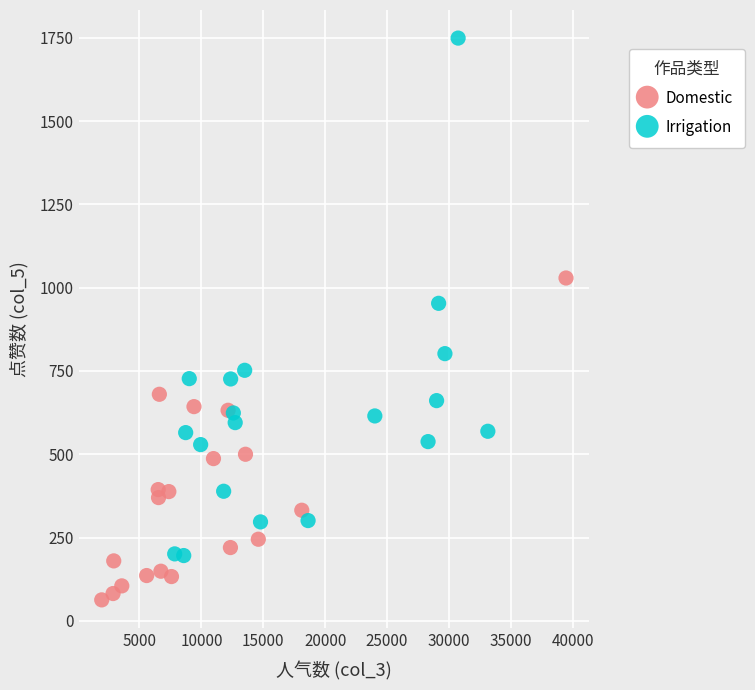

Which series has the largest Y range (max minus min)?

Irrigation